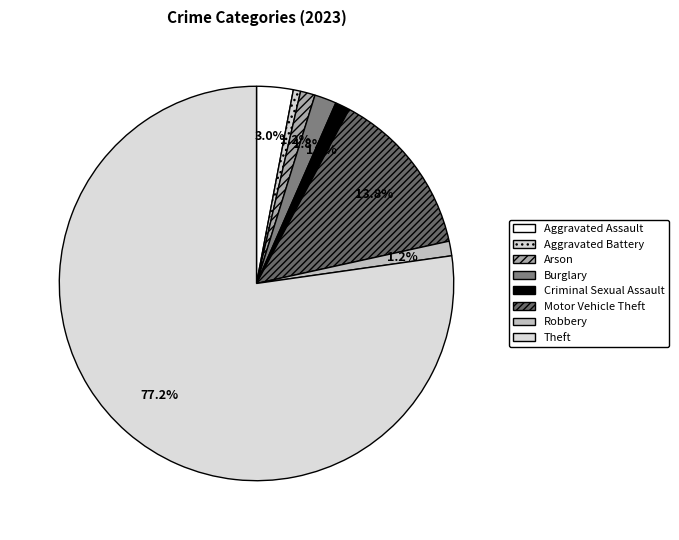

Approximately how many times larger is the value at Aggravated Assault compared to Motor Vehicle Theft?

0.2